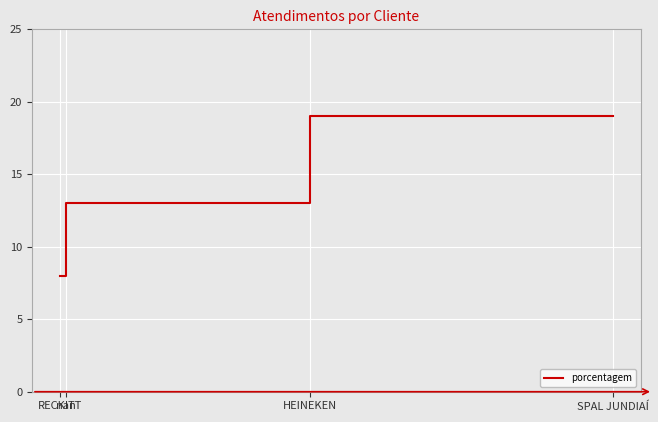

At which label does the data first exceed 13?

SPAL JUNDIAÍ